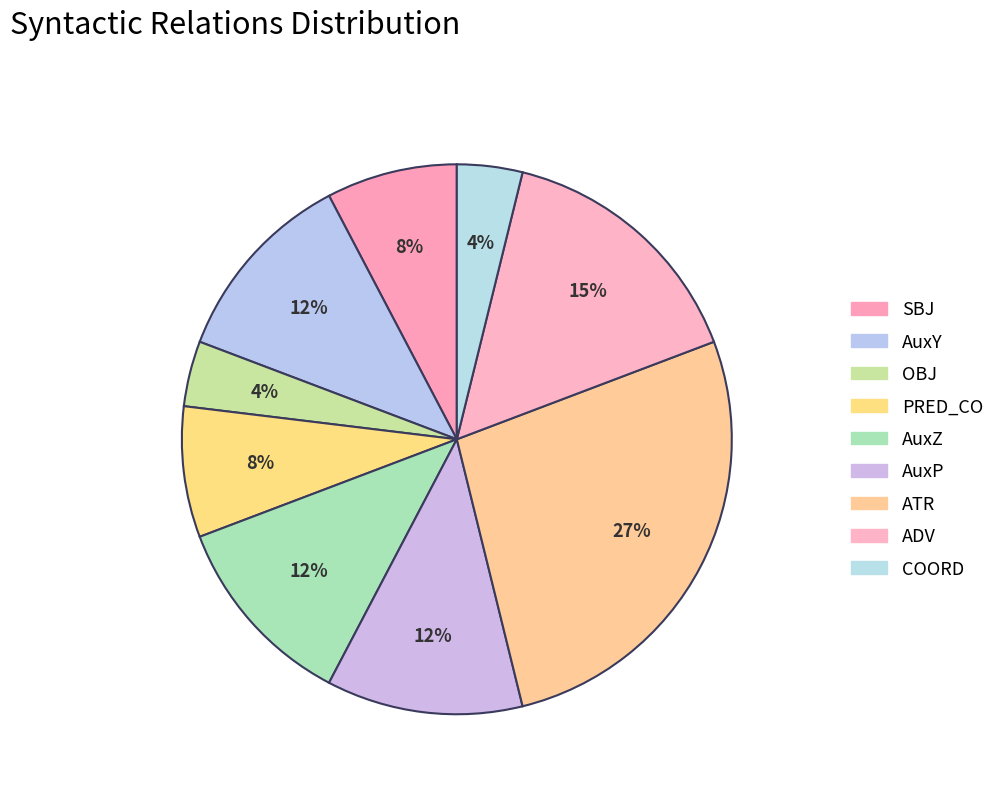

What percentage is the SBJ slice, to the nearest percent?

8%